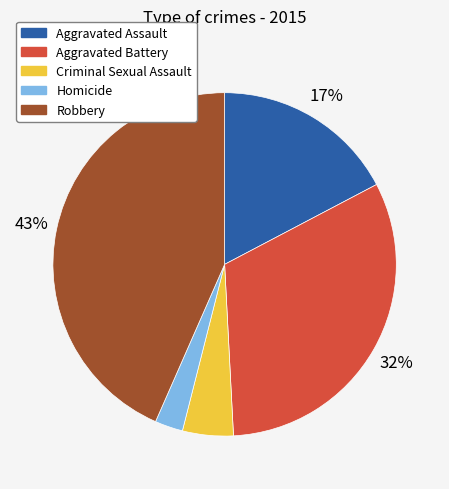

Which slice is the smallest?

Homicide